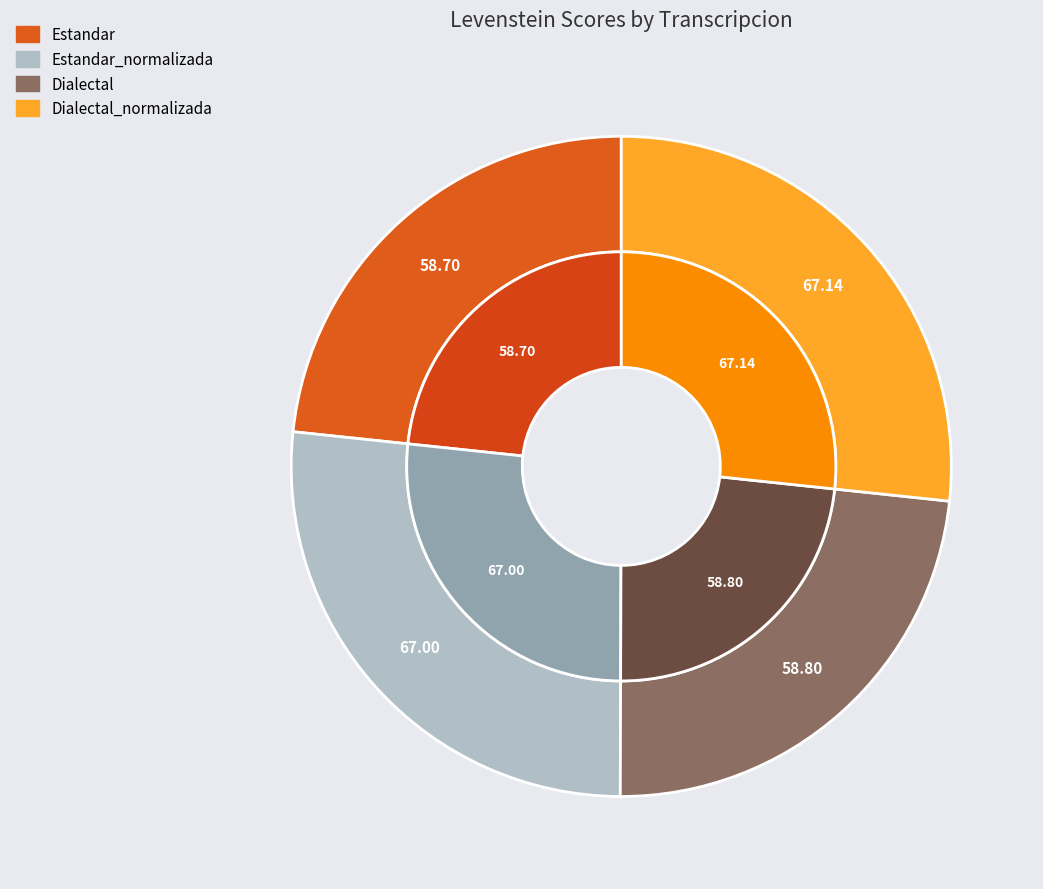

What is the ratio of the value at Estandar_normalizada to the value at Dialectal_normalizada?

1.0